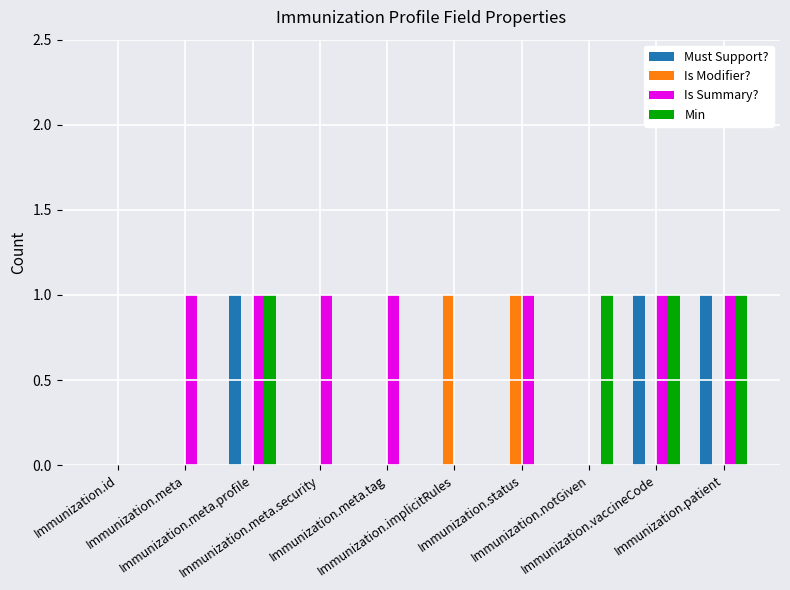

What is the total value across all series at Immunization.notGiven?

1